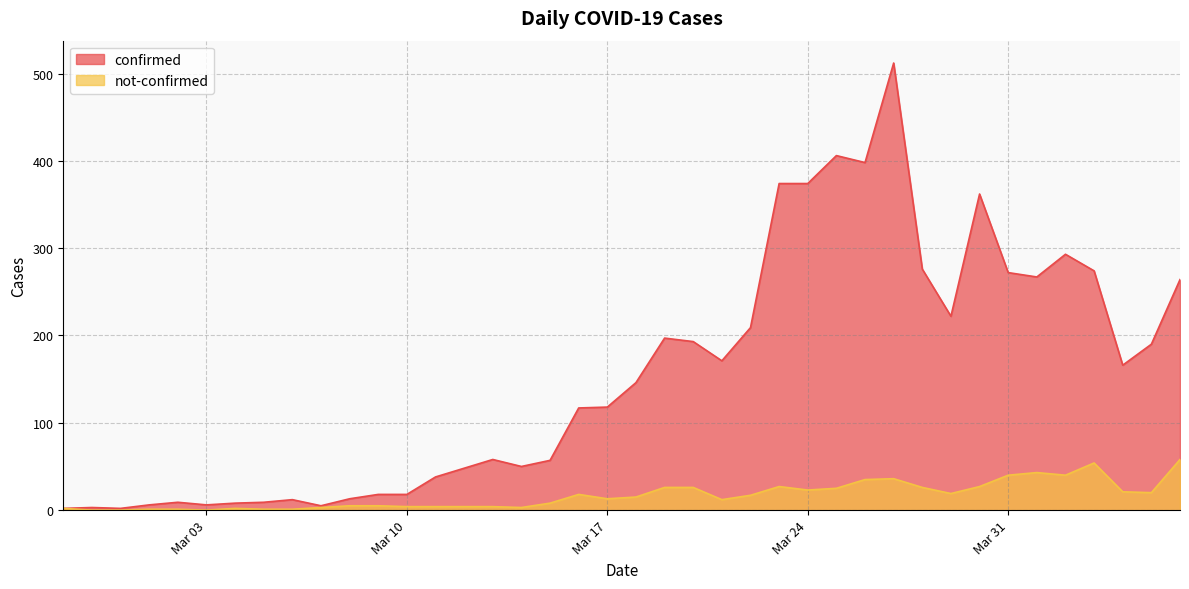

Is it true that not-confirmed equals 8 at 2020-04-04?

False